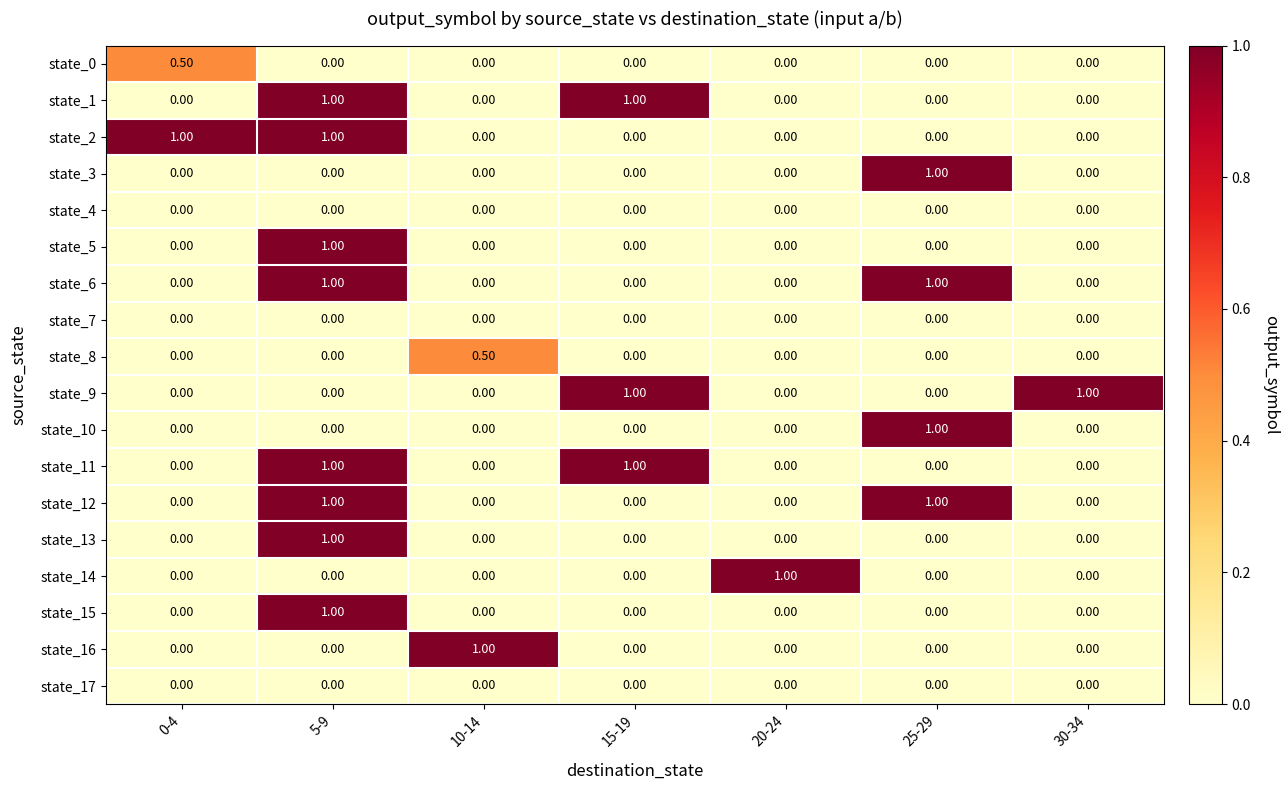

What is the difference between the state_13 values at 10-14 and 5-9?

1.0